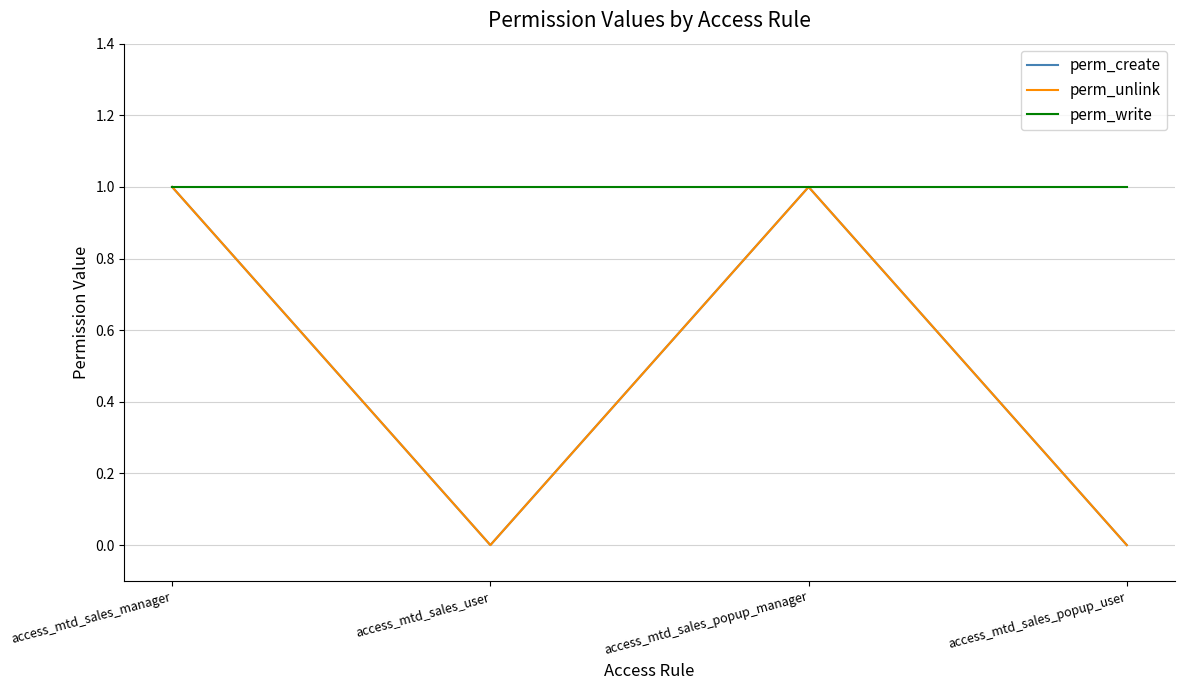

Is this an area chart (filled region under the line)?

No